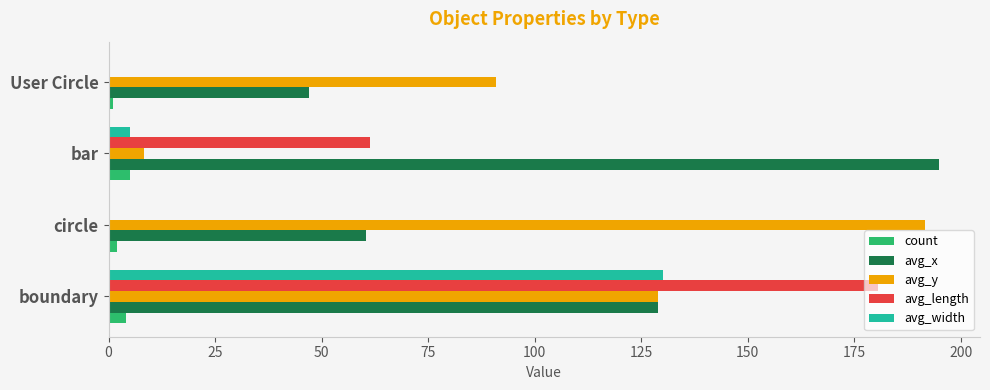

What is the average value of the avg_width series?

33.8